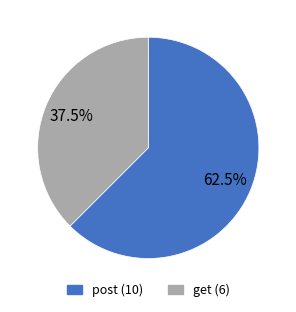

How many slices are in this pie chart?

2